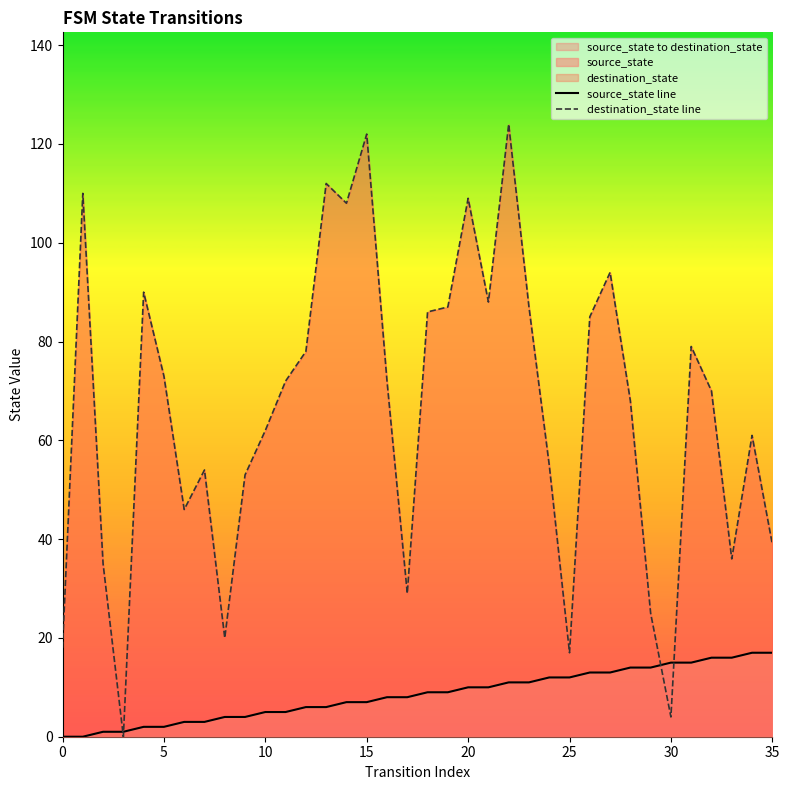

What is the spread (max minus min) of values at 34?

44